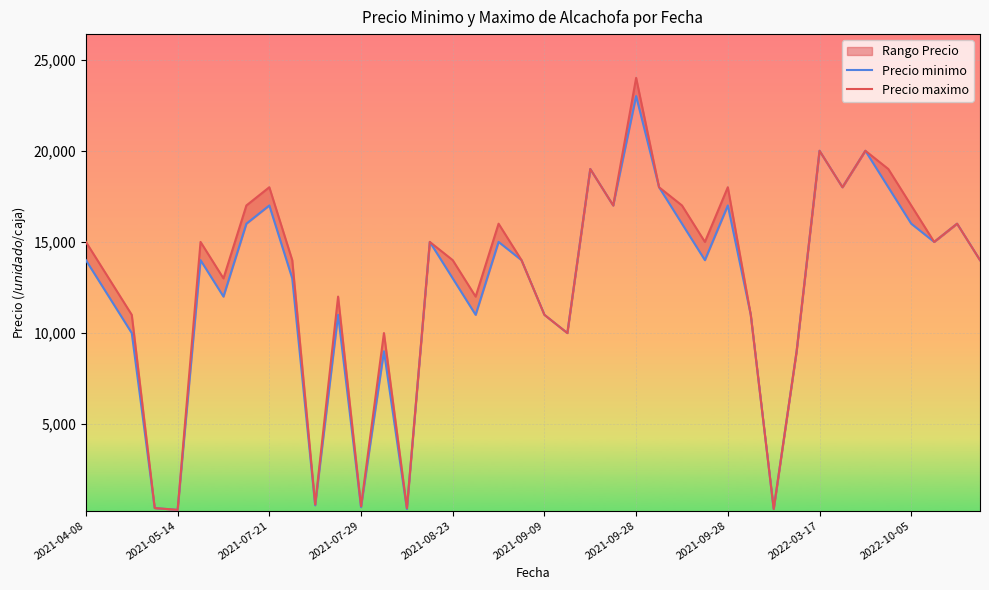

How many lines are shown in the chart?

2